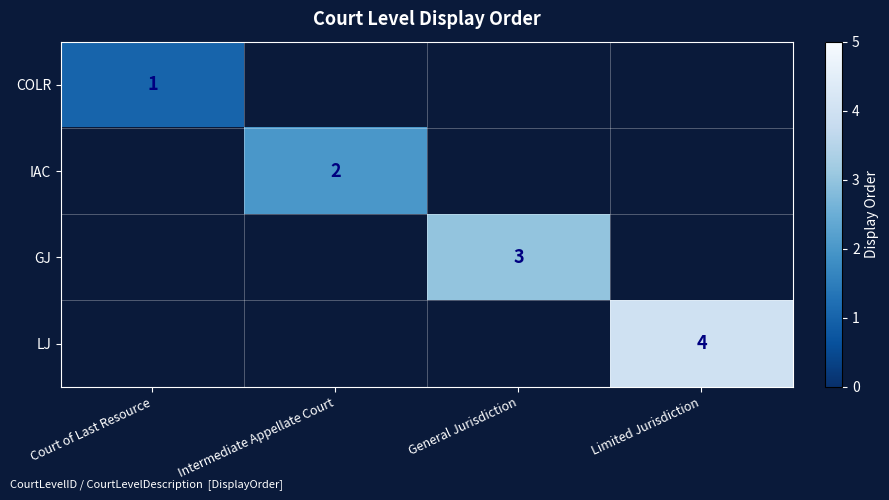

At how many categories does at least one series exceed 1?

3